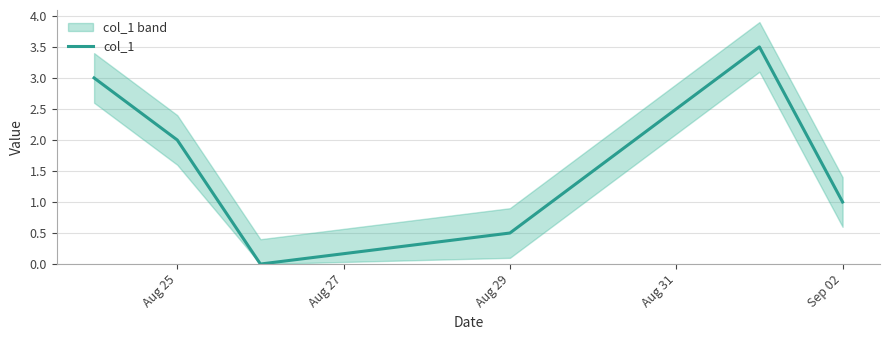

How many values are between 0 and 3?

5